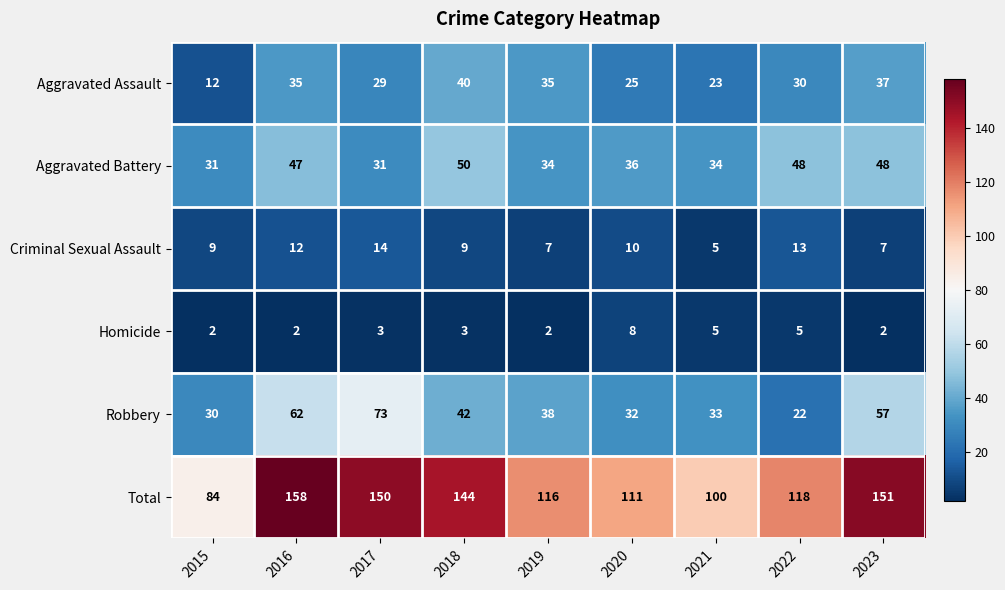

What is the sum of all Aggravated Assault values?

266